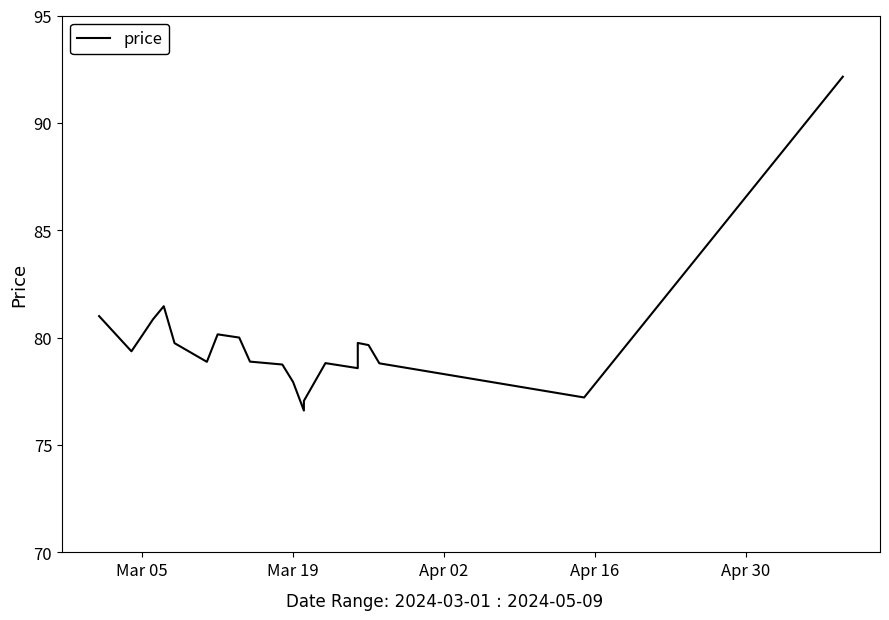

Count the number of categories in the chart.

21